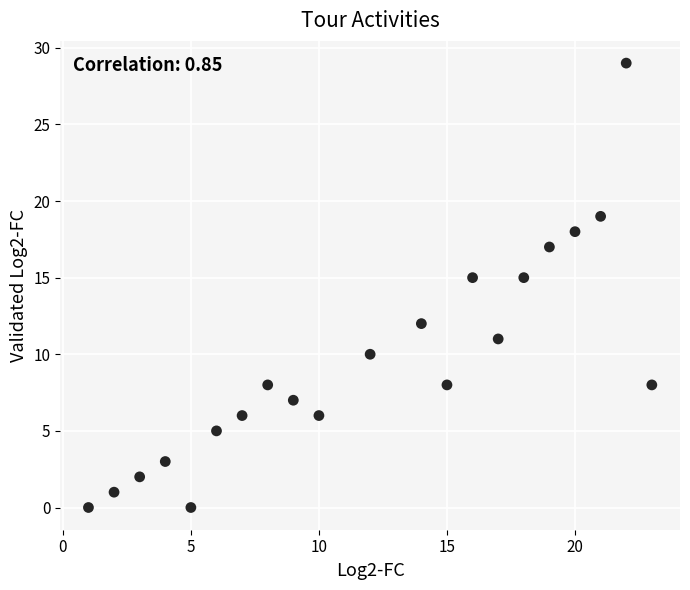

What is the range of X values (max minus min)?

22